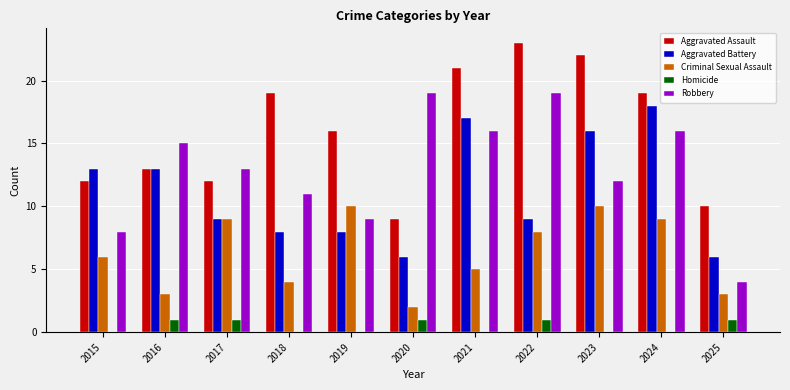

What is the total value across all series at 2025?

24